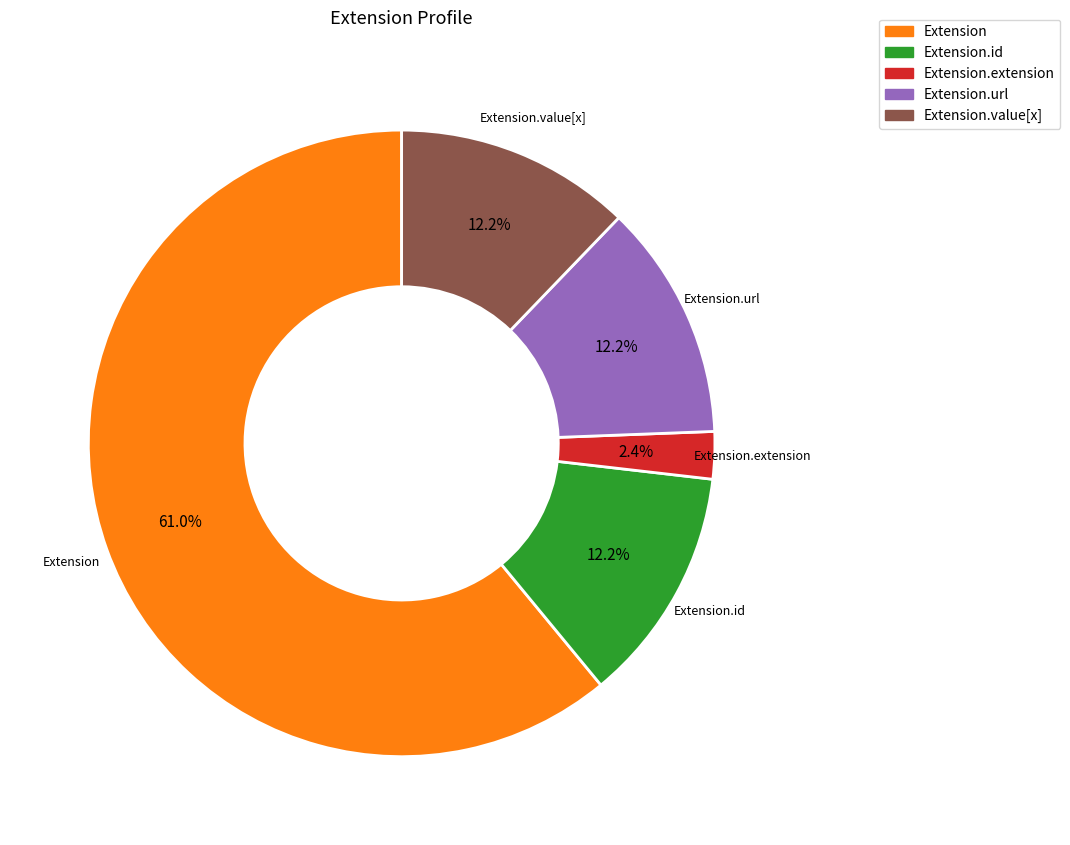

Does any single category account for the majority?

Yes